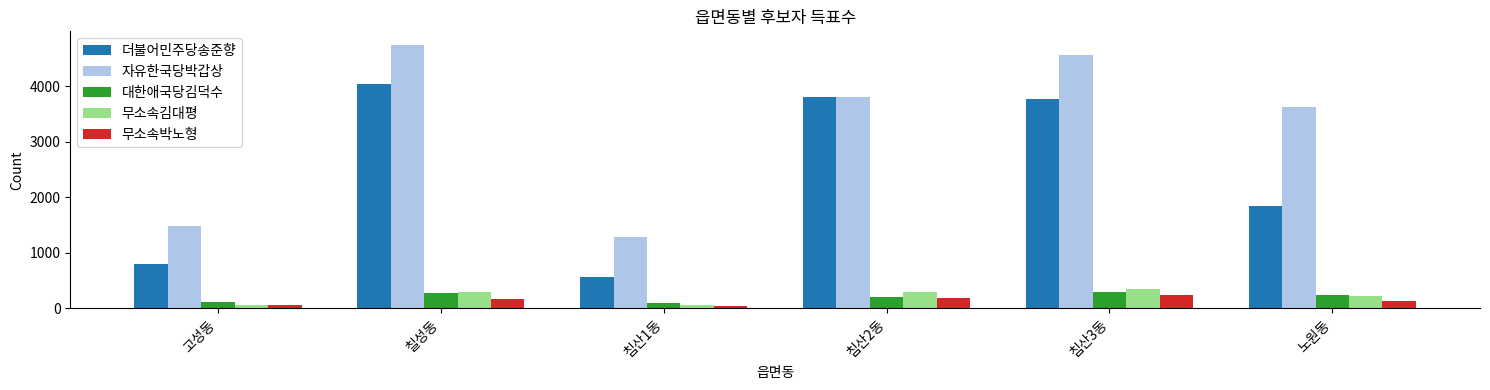

How many bars are there in each group?

5